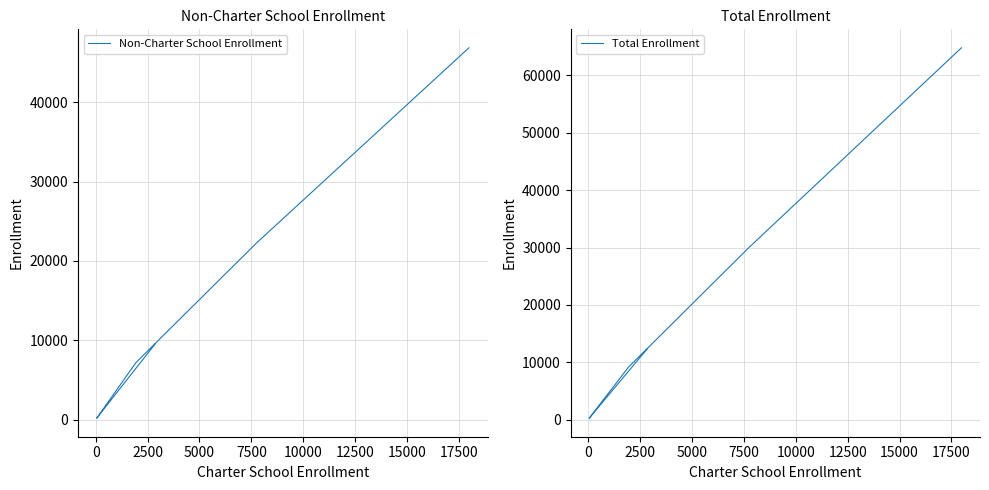

Which series has the largest total across all categories?

Total Enrollment